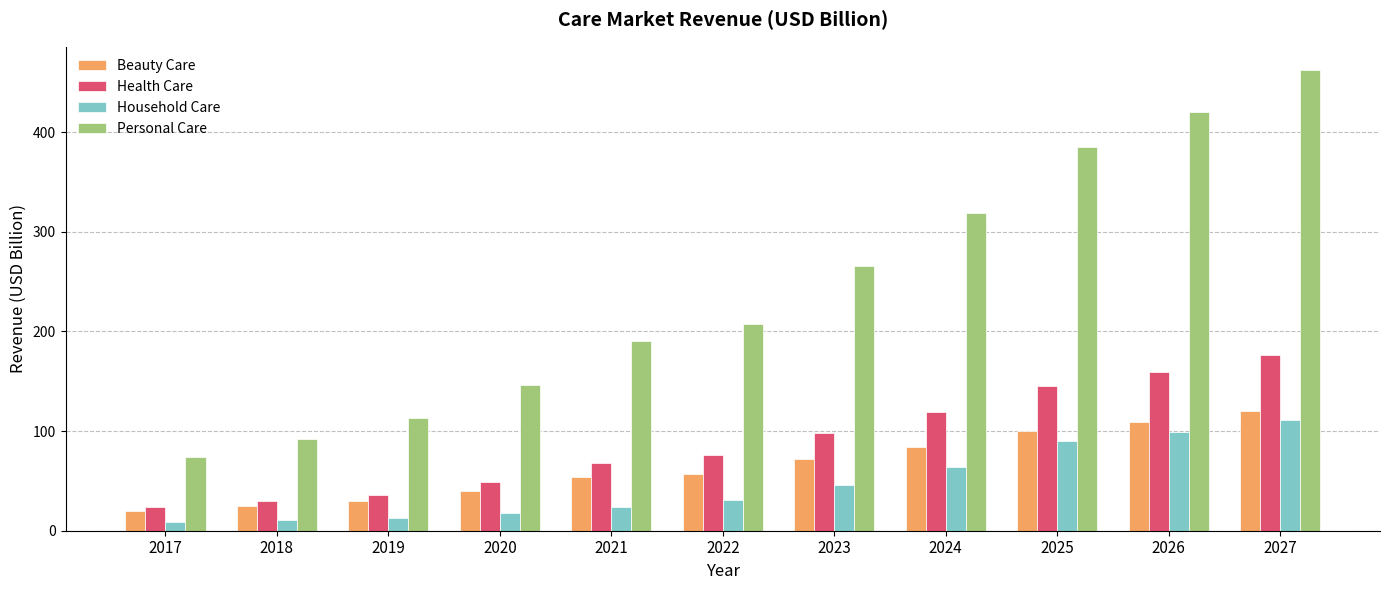

At which label is Household Care closest to 59?

2024